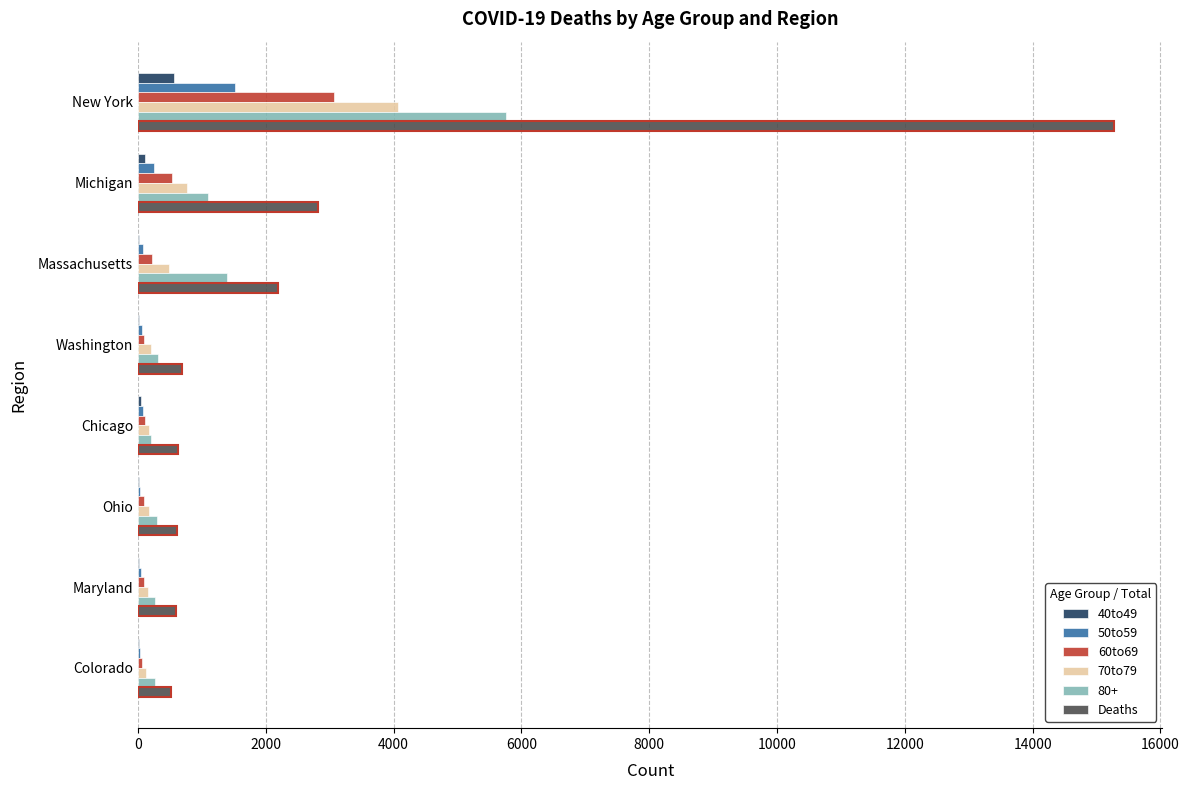

What is the greatest value displayed?

15268